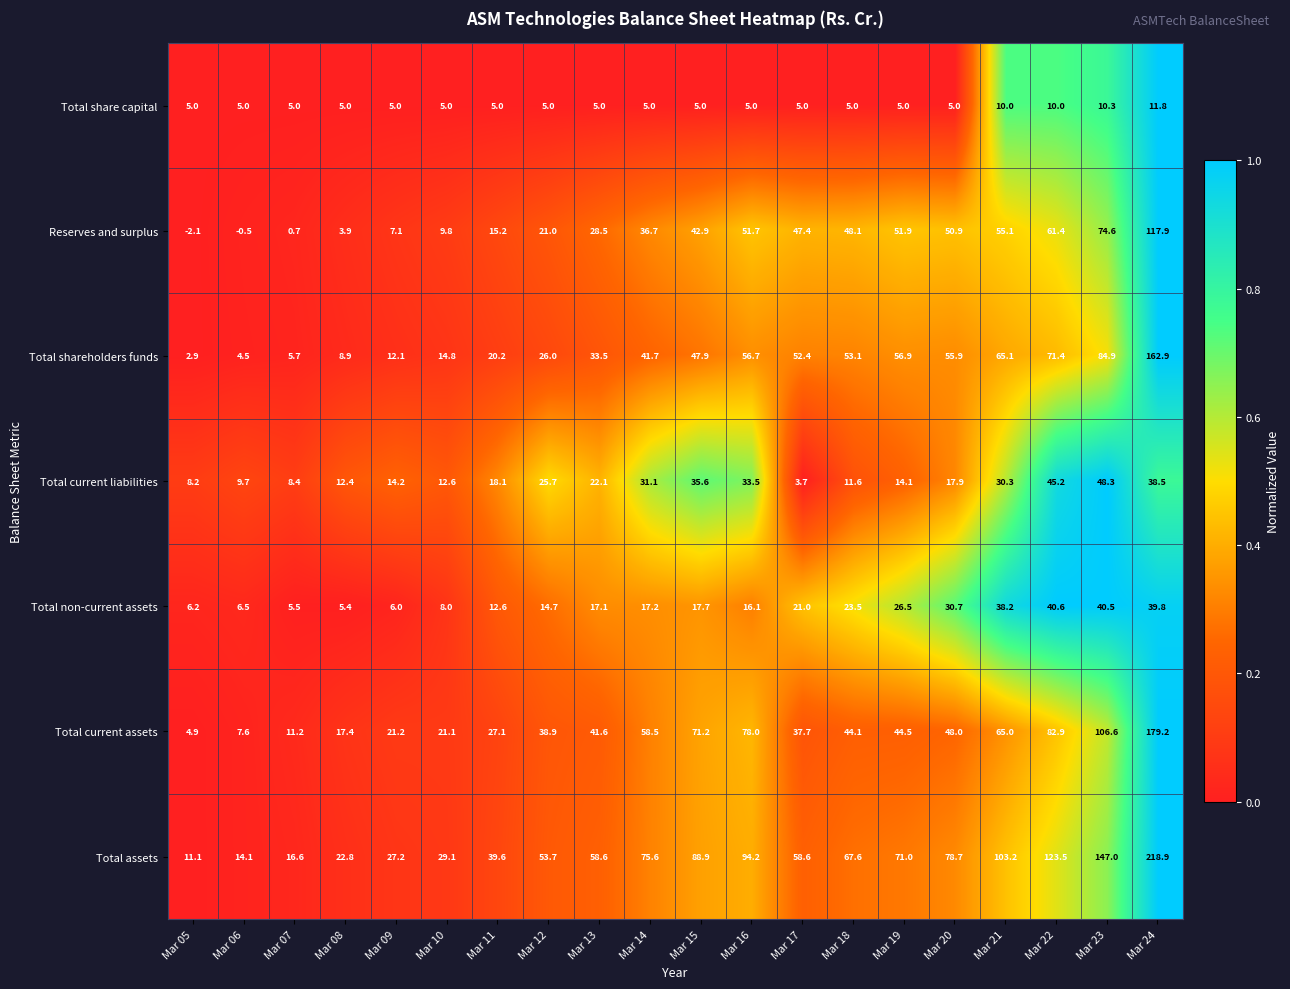

Which series has the widest spread of values?

Total assets